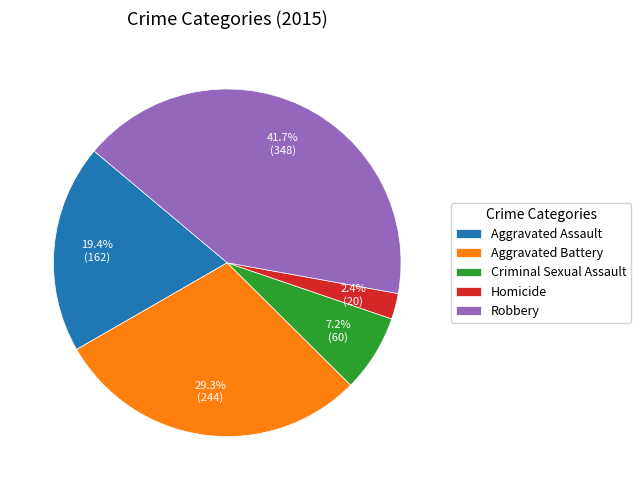

Combined, do Robbery and Criminal Sexual Assault account for over 50%?

No